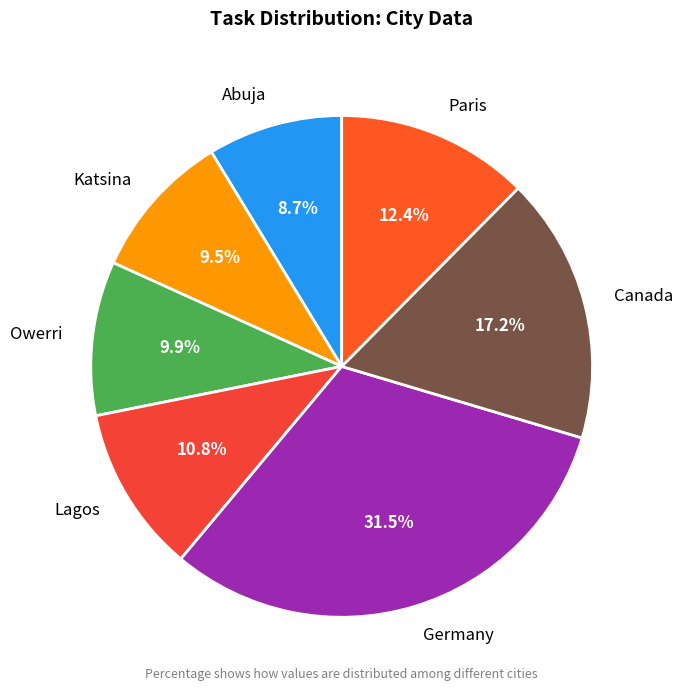

Which slice is the smallest?

Abuja